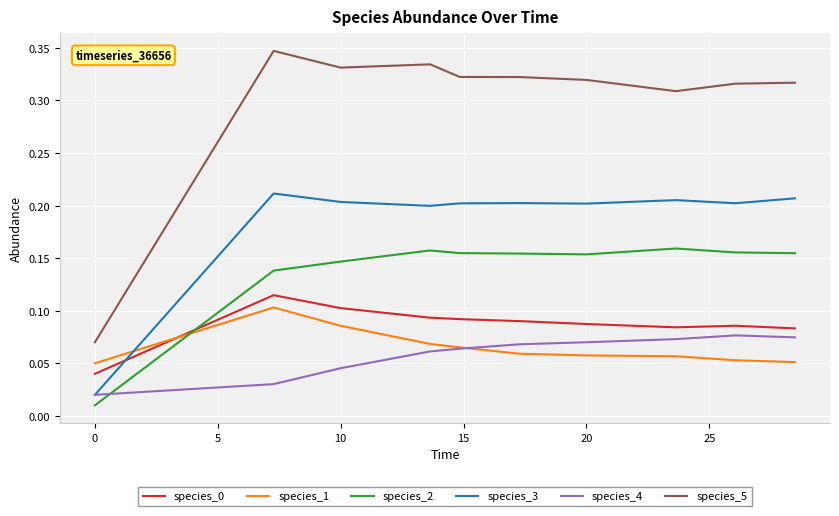

True or false: species_5 and species_4 cross at least once.

False